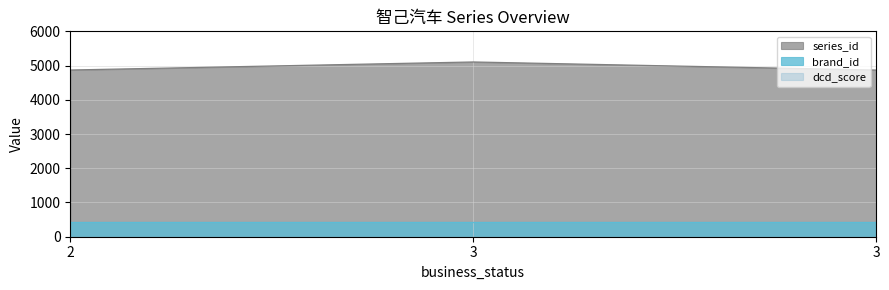

What are all the series names shown in the legend?

series_id, brand_id, dcd_score